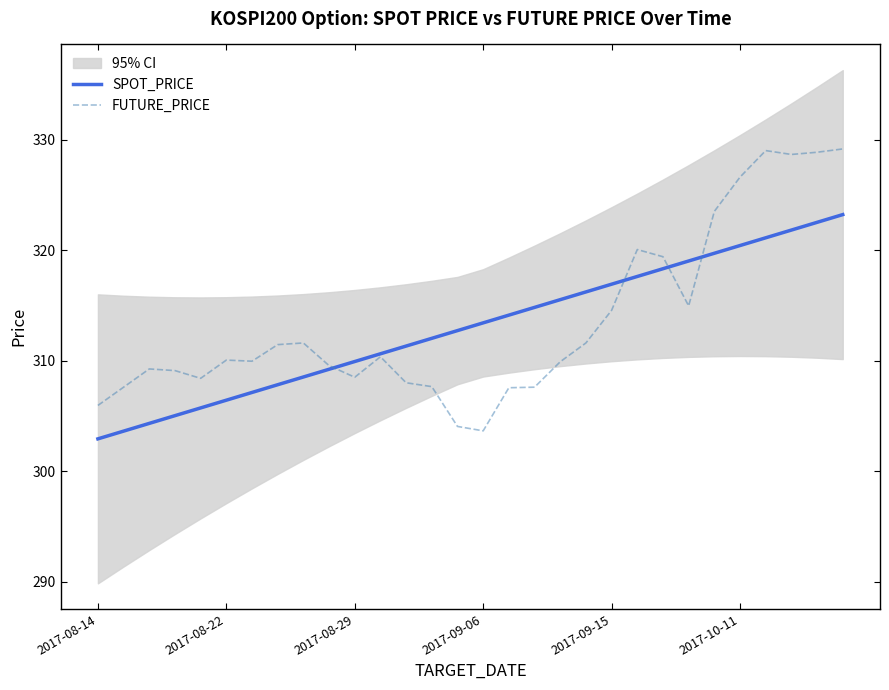

Which series has the widest spread of values?

FUTURE_PRICE